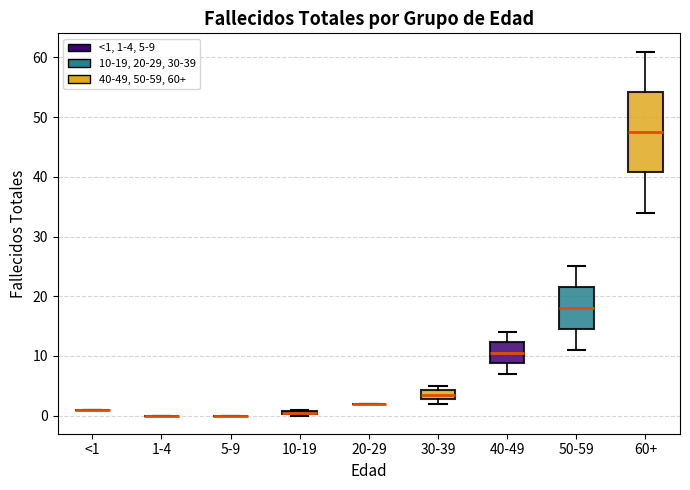

Comparing the boxes themselves (not the whiskers), which one is the tallest?

60+